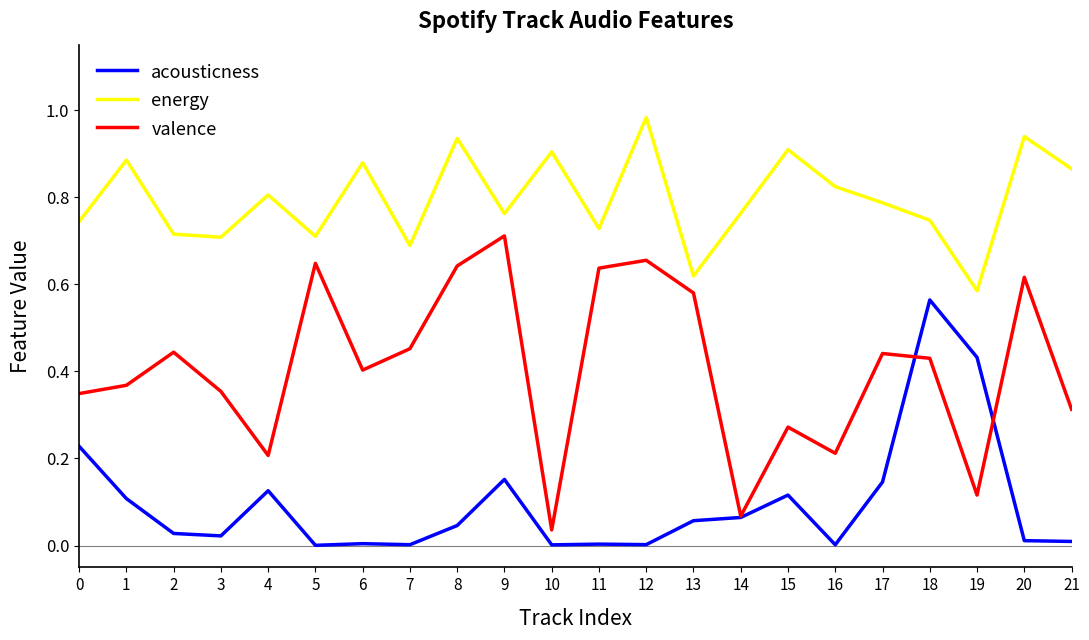

List the series in order of their peak value, lowest first.

acousticness, valence, energy